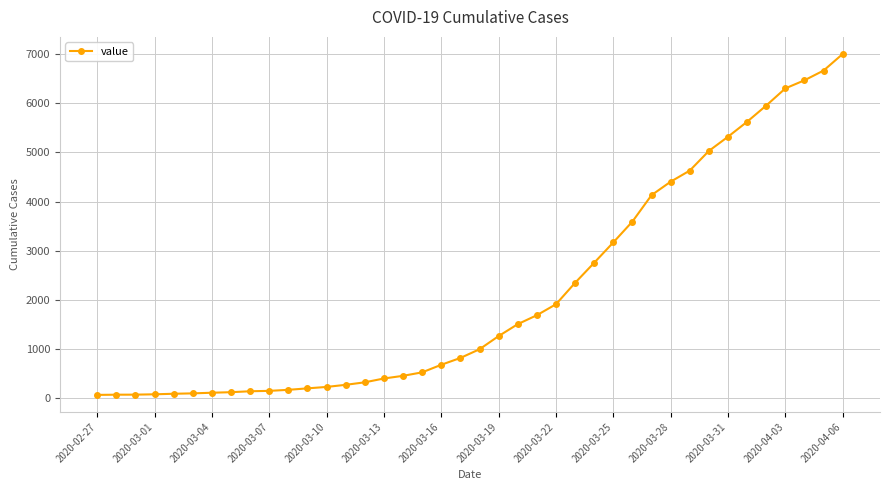

What is the difference between the maximum and minimum values?

6940